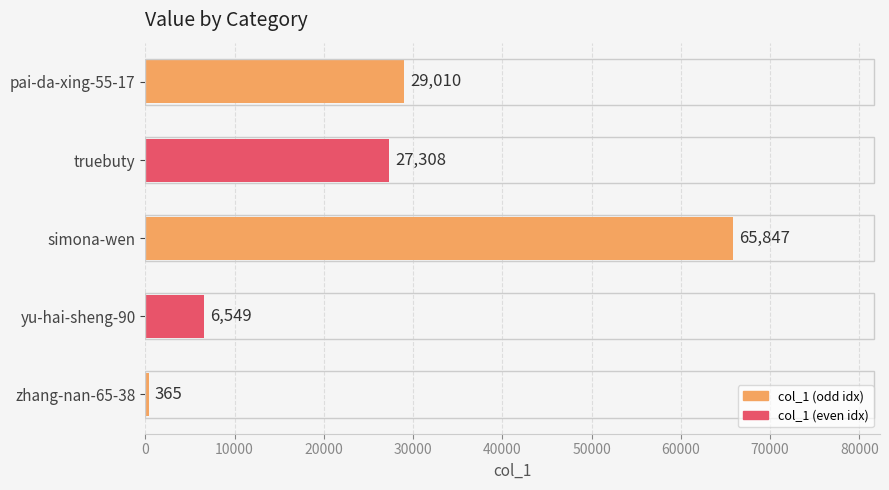

Reading bottom to top, transcribe all the data shown in this chart.

365	6549	65847	27308	29010